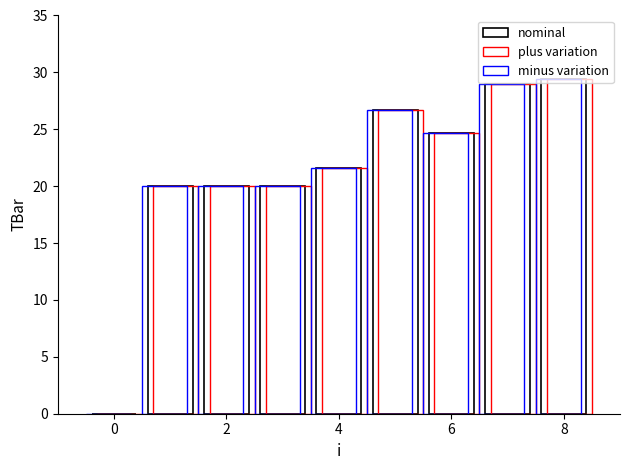

How many series are shown in this chart?

3